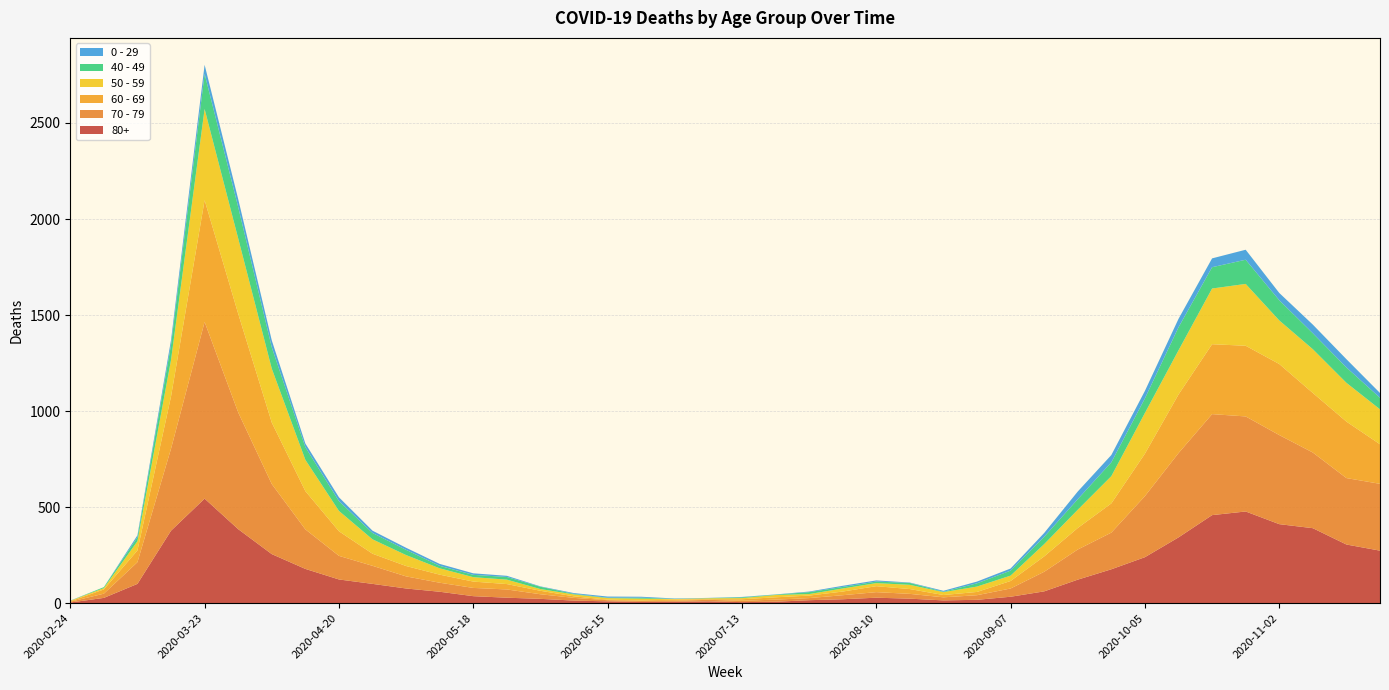

Reading left to right, list all the values displayed in this chart.

80+: 2020-02-24=3	2020-03-02=27	2020-03-09=100	2020-03-16=377	2020-03-23=544	2020-03-30=385	2020-04-06=255	2020-04-13=178	2020-04-20=123	2020-04-27=100	2020-05-04=76	2020-05-11=59	2020-05-18=36	2020-05-25=28	2020-06-01=22	2020-06-08=13	2020-06-15=9	2020-06-22=6	2020-06-29=7	2020-07-06=9	2020-07-13=5	2020-07-20=7	2020-07-27=15	2020-08-03=20	2020-08-10=28	2020-08-17=23	2020-08-24=14	2020-08-31=17	2020-09-07=33	2020-09-14=61	2020-09-21=122	2020-09-28=176	2020-10-05=239	2020-10-12=342	2020-10-19=458	2020-10-26=477	2020-11-02=411	2020-11-09=390	2020-11-16=305	2020-11-23=273
70 - 79: 2020-02-24=4	2020-03-02=22	2020-03-09=113	2020-03-16=427	2020-03-23=920	2020-03-30=608	2020-04-06=365	2020-04-13=206	2020-04-20=123	2020-04-27=94	2020-05-04=63	2020-05-11=47	2020-05-18=43	2020-05-25=43	2020-06-01=24	2020-06-08=14	2020-06-15=6	2020-06-22=5	2020-06-29=5	2020-07-06=8	2020-07-13=7	2020-07-20=11	2020-07-27=11	2020-08-03=21	2020-08-10=29	2020-08-17=25	2020-08-24=16	2020-08-31=24	2020-09-07=43	2020-09-14=102	2020-09-21=157	2020-09-28=191	2020-10-05=318	2020-10-12=439	2020-10-19=526	2020-10-26=495	2020-11-02=464	2020-11-09=394	2020-11-16=346	2020-11-23=348
60 - 69: 2020-02-24=2	2020-03-02=22	2020-03-09=61	2020-03-16=272	2020-03-23=634	2020-03-30=514	2020-04-06=320	2020-04-13=199	2020-04-20=128	2020-04-27=63	2020-05-04=54	2020-05-11=42	2020-05-18=33	2020-05-25=28	2020-06-01=18	2020-06-08=8	2020-06-15=3	2020-06-22=3	2020-06-29=6	2020-07-06=3	2020-07-13=8	2020-07-20=12	2020-07-27=13	2020-08-03=19	2020-08-10=31	2020-08-17=25	2020-08-24=12	2020-08-31=17	2020-09-07=39	2020-09-14=80	2020-09-21=112	2020-09-28=152	2020-10-05=221	2020-10-12=305	2020-10-19=364	2020-10-26=368	2020-11-02=370	2020-11-09=310	2020-11-16=294	2020-11-23=206
50 - 59: 2020-02-24=3	2020-03-02=7	2020-03-09=48	2020-03-16=190	2020-03-23=475	2020-03-30=392	2020-04-06=281	2020-04-13=163	2020-04-20=106	2020-04-27=75	2020-05-04=57	2020-05-11=33	2020-05-18=23	2020-05-25=23	2020-06-01=9	2020-06-08=10	2020-06-15=8	2020-06-22=9	2020-06-29=3	2020-07-06=5	2020-07-13=6	2020-07-20=12	2020-07-27=8	2020-08-03=16	2020-08-10=16	2020-08-17=22	2020-08-24=15	2020-08-31=28	2020-09-07=28	2020-09-14=64	2020-09-21=95	2020-09-28=142	2020-10-05=212	2020-10-12=230	2020-10-19=290	2020-10-26=322	2020-11-02=227	2020-11-09=228	2020-11-16=202	2020-11-23=182
40 - 49: 2020-02-24=0	2020-03-02=5	2020-03-09=21	2020-03-16=79	2020-03-23=183	2020-03-30=163	2020-04-06=111	2020-04-13=66	2020-04-20=51	2020-04-27=33	2020-05-04=27	2020-05-11=13	2020-05-18=12	2020-05-25=14	2020-06-01=12	2020-06-08=3	2020-06-15=2	2020-06-22=5	2020-06-29=1	2020-07-06=1	2020-07-13=4	2020-07-20=2	2020-07-27=10	2020-08-03=8	2020-08-10=8	2020-08-17=10	2020-08-24=2	2020-08-31=17	2020-09-07=26	2020-09-14=38	2020-09-21=55	2020-09-28=72	2020-10-05=76	2020-10-12=120	2020-10-19=111	2020-10-26=126	2020-11-02=105	2020-11-09=83	2020-11-16=80	2020-11-23=60
0 - 29: 2020-02-24=1	2020-03-02=0	2020-03-09=10	2020-03-16=25	2020-03-23=47	2020-03-30=42	2020-04-06=36	2020-04-13=19	2020-04-20=20	2020-04-27=12	2020-05-04=11	2020-05-11=10	2020-05-18=8	2020-05-25=6	2020-06-01=2	2020-06-08=4	2020-06-15=6	2020-06-22=5	2020-06-29=2	2020-07-06=1	2020-07-13=2	2020-07-20=1	2020-07-27=3	2020-08-03=6	2020-08-10=6	2020-08-17=2	2020-08-24=5	2020-08-31=9	2020-09-07=11	2020-09-14=20	2020-09-21=40	2020-09-28=38	2020-10-05=39	2020-10-12=44	2020-10-19=46	2020-10-26=52	2020-11-02=38	2020-11-09=45	2020-11-16=43	2020-11-23=25